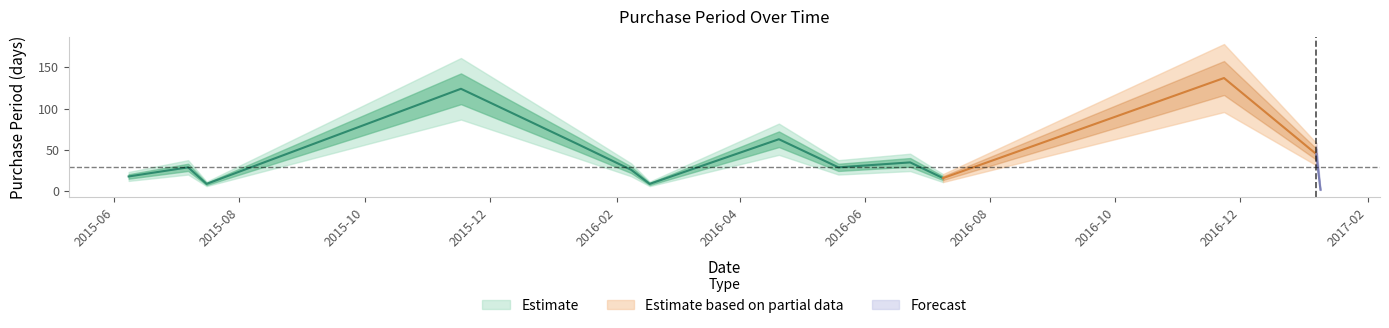

Does the chart have visible grid lines?

No